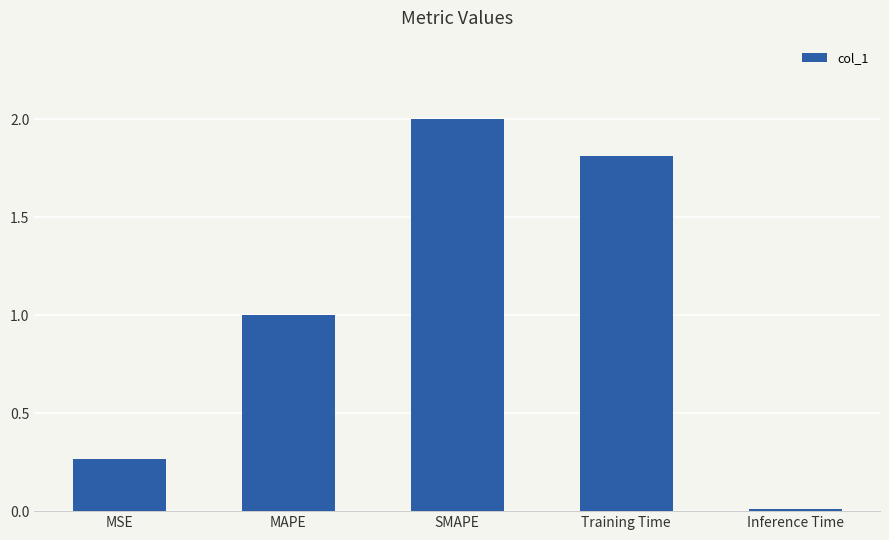

Rank the categories by value from lowest to highest.

Inference Time, MSE, MAPE, Training Time, SMAPE